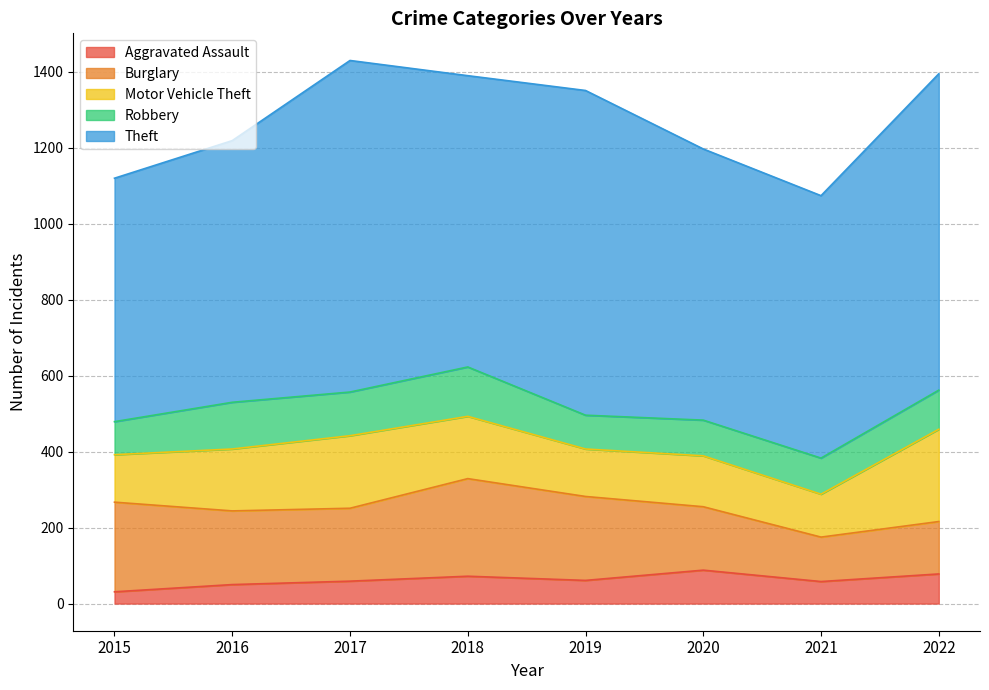

Does the chart have visible grid lines?

Yes